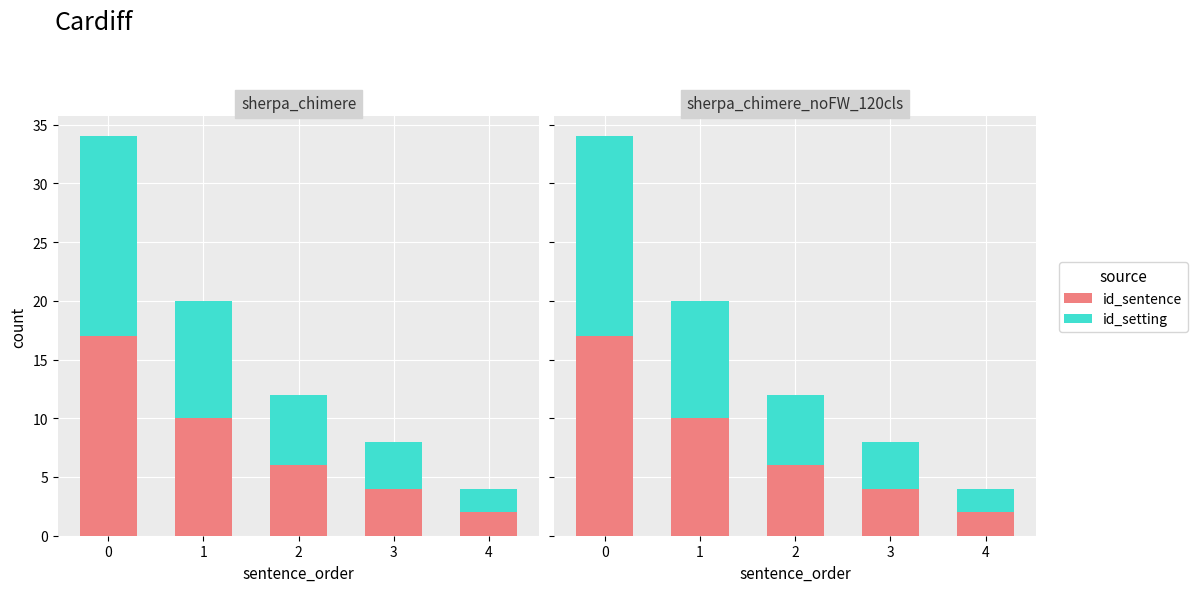

How many groups of bars are there?

5